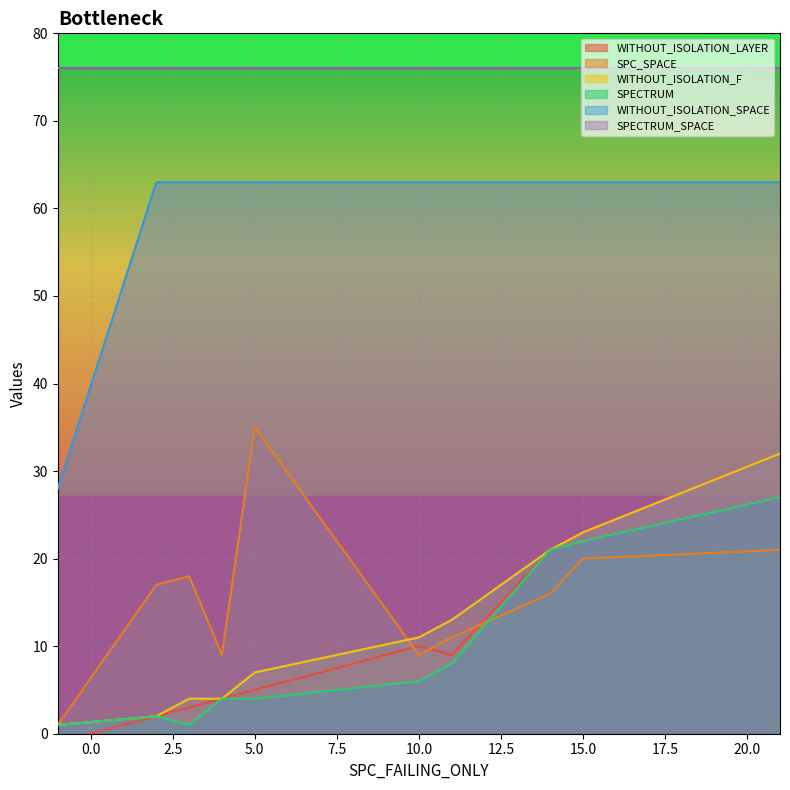

True or false: SPC_SPACE and WITHOUT_ISOLATION_SPACE cross at least once.

False